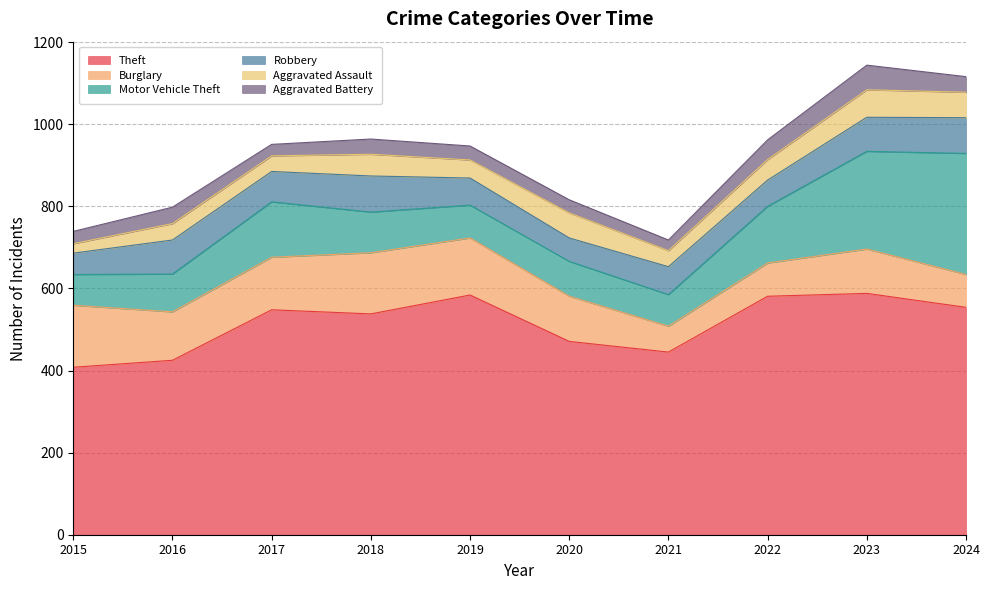

The Aggravated Battery series shows 98 at 2023. True or false?

False